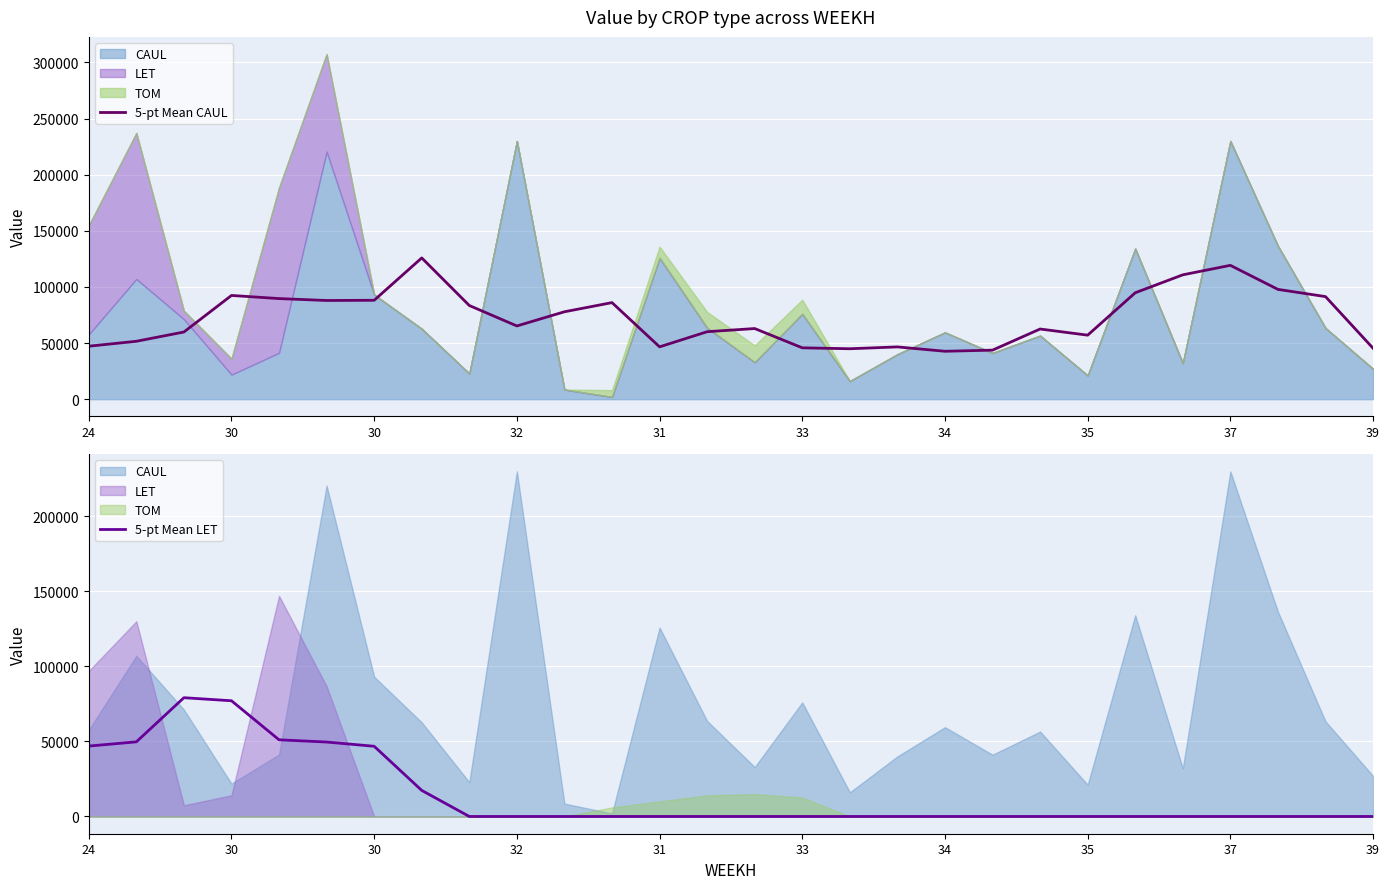

Which category has the highest value in the 5-pt Mean LET series?

30